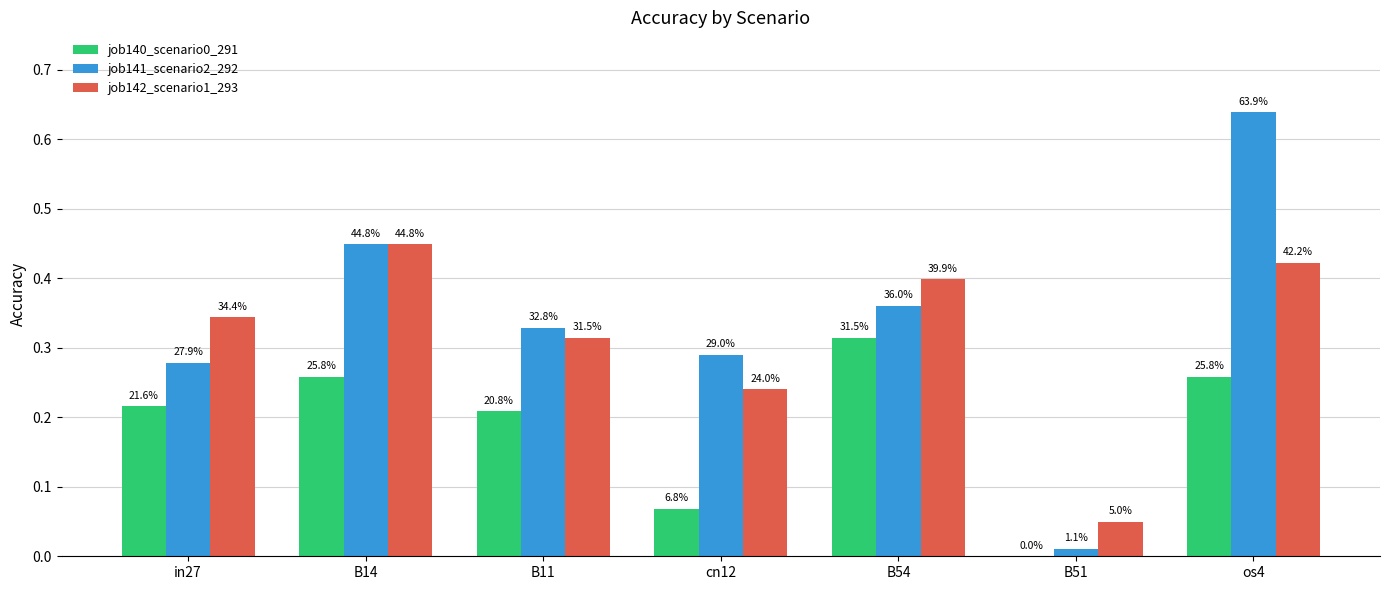

Are the bars horizontal?

No